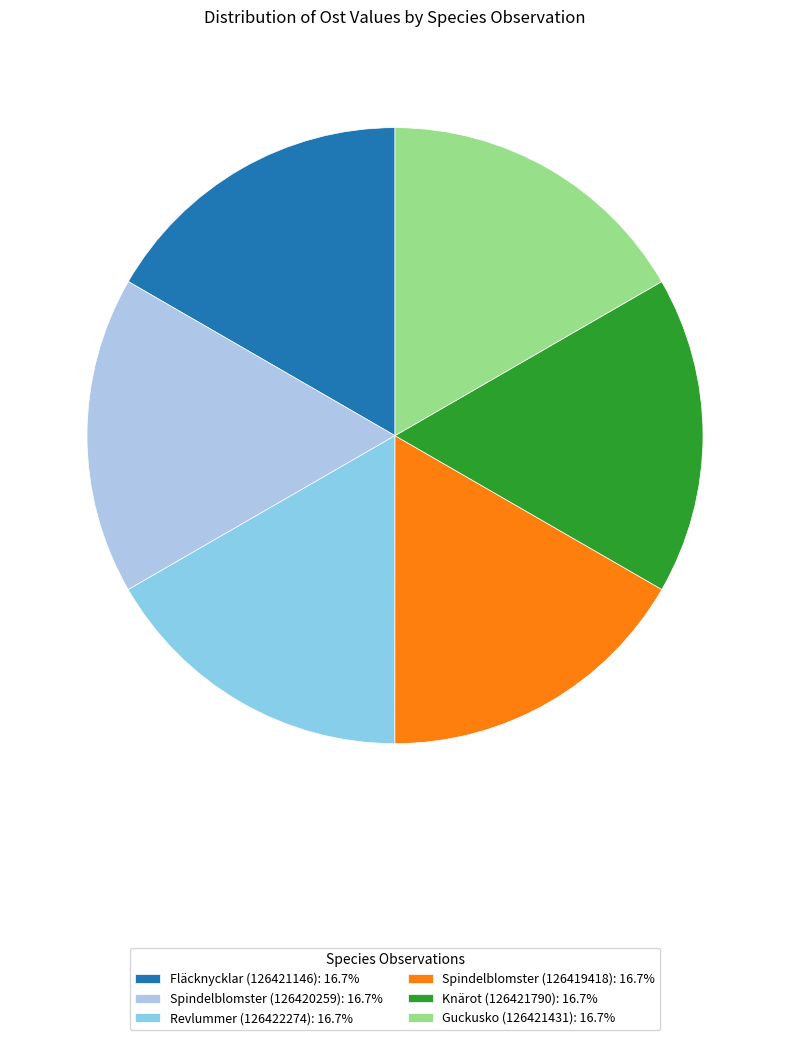

Does Spindelblomster (126420259) represent more than half of the total?

No